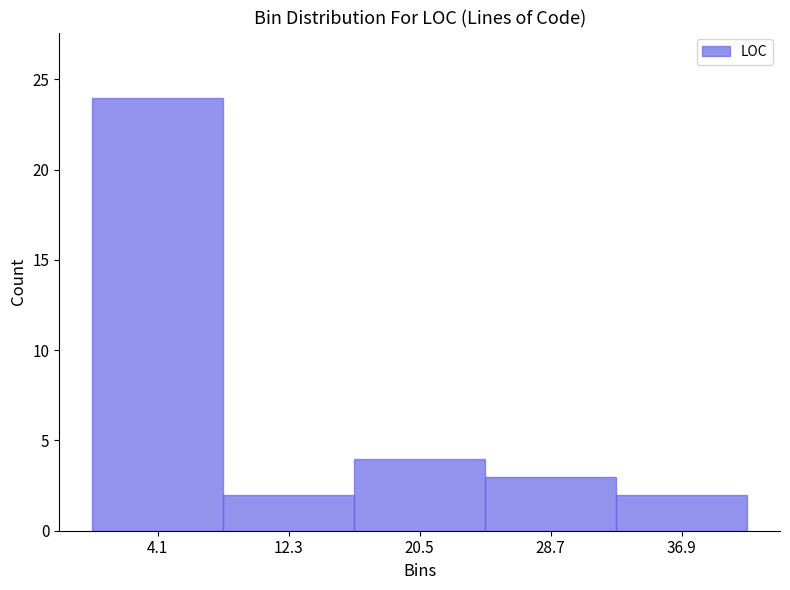

How tall is the bar that spans 16.4 to 24.6 on the x-axis? Neither the bar edges nor the heights are printed on the chart, so give them approximately, as read against the axes.

4